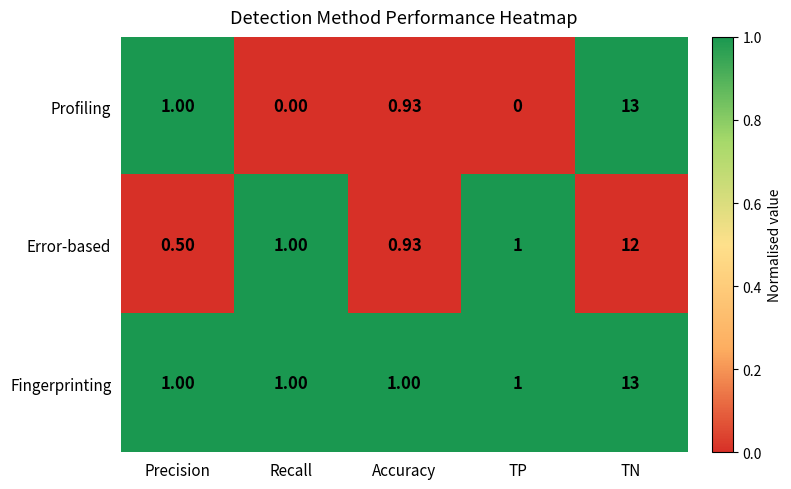

Which category has the highest value in the Profiling series?

TN